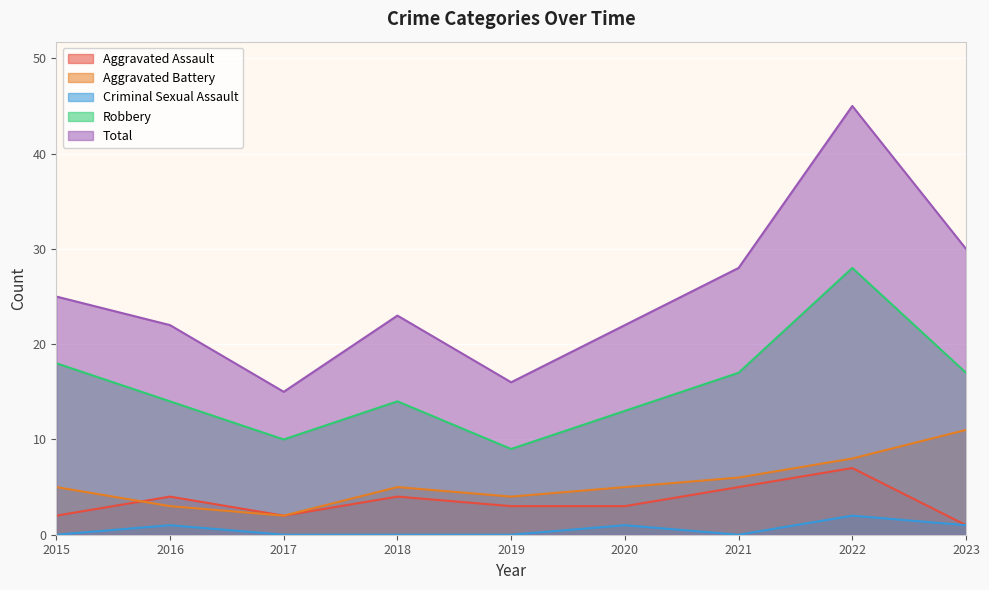

True or false: Aggravated Assault and Criminal Sexual Assault cross at least once.

False